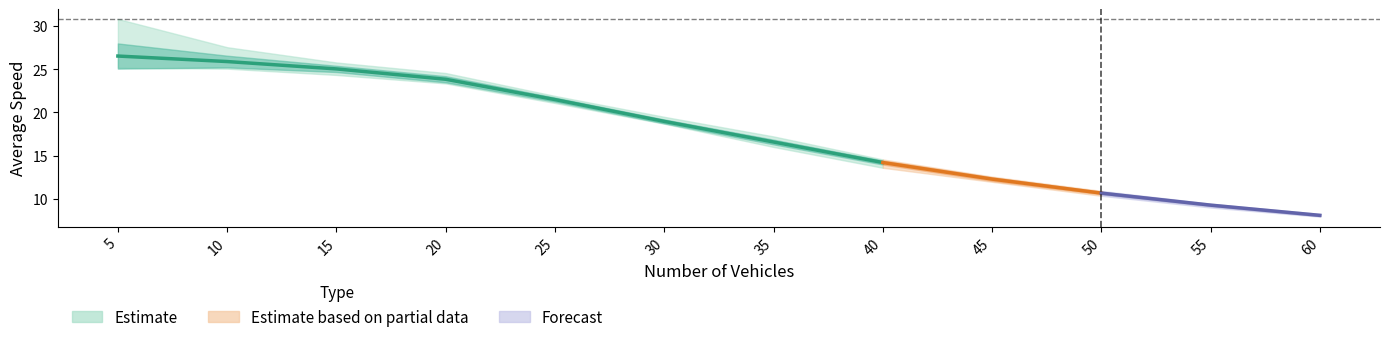

At which label does Maximum Average Speed reach its peak?

5